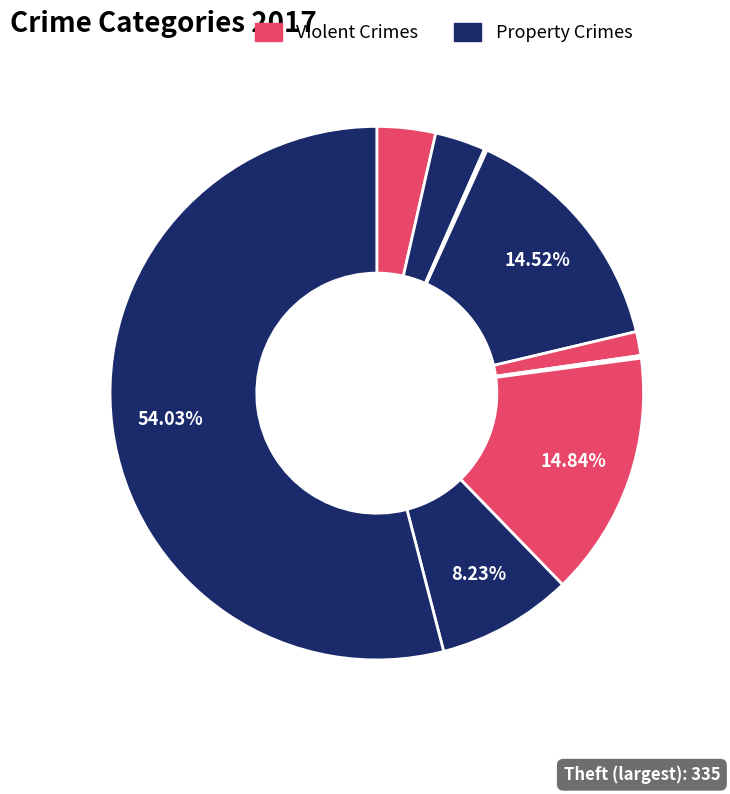

How many slices are in this pie chart?

9